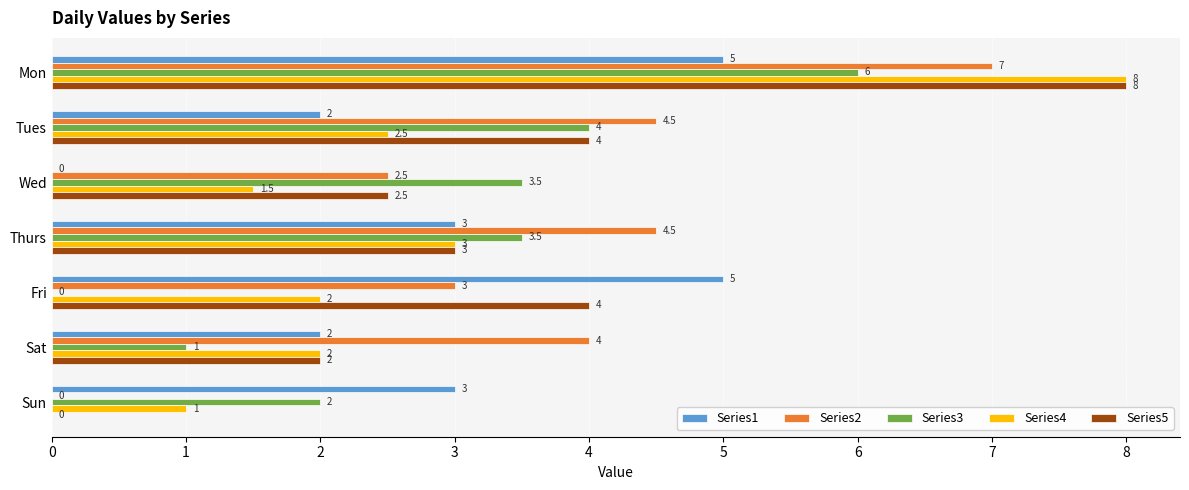

What is the total value across all series at Sun?

6.0